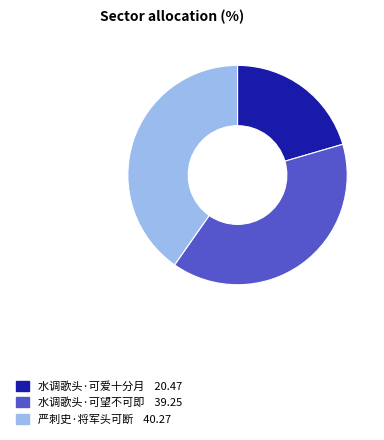

Which has a higher value, 水调歌头·可望不可即 or 水调歌头·可爱十分月?

水调歌头·可望不可即